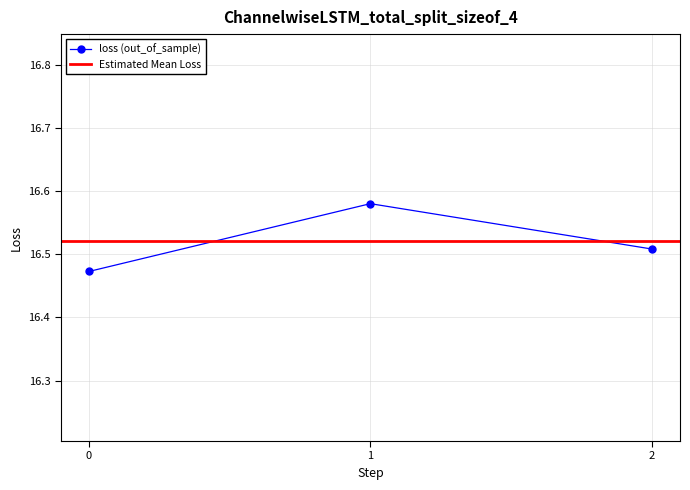

Count the values in the range 16 to 17.

3